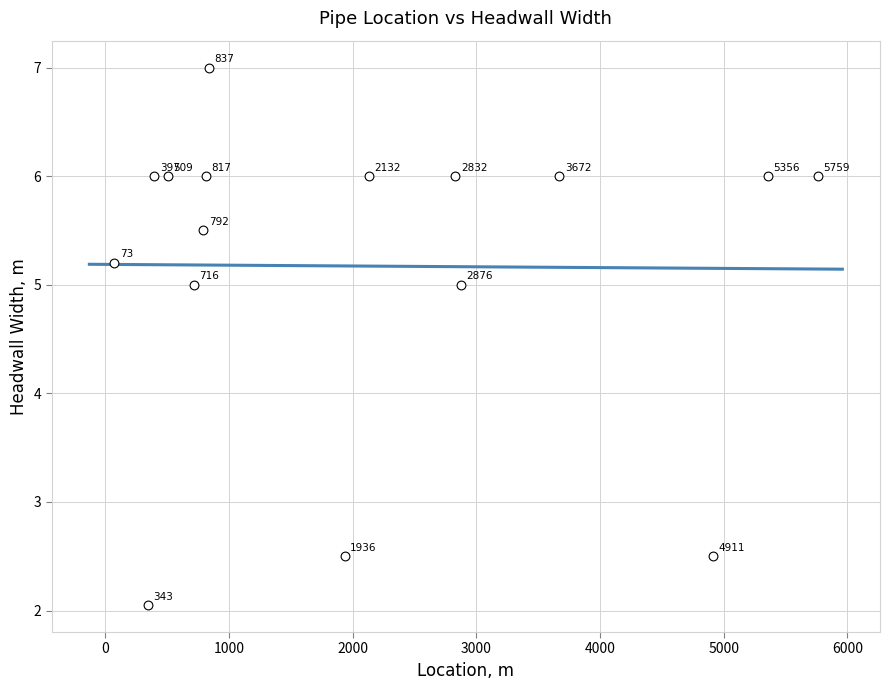

What Y value in the scatter plot is closest to 4?

5.0